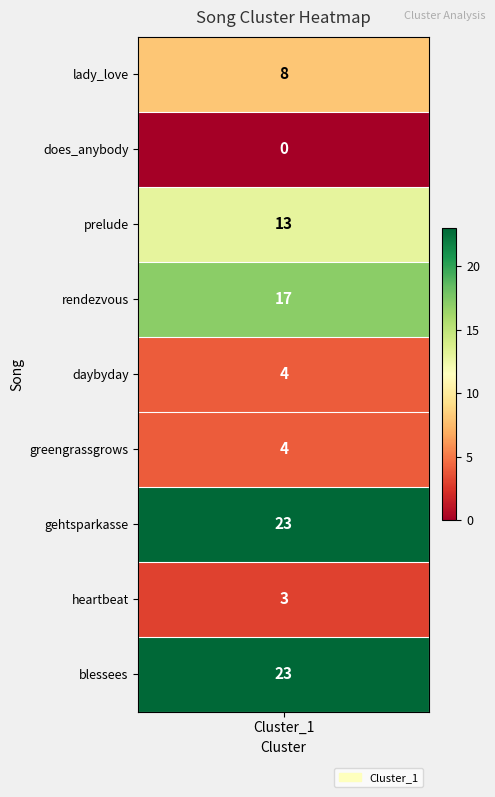

Reading left to right, list all the values displayed in this chart.

values=8	1=0	2=13	3=17	4=4	5=4	6=23	7=3	8=23